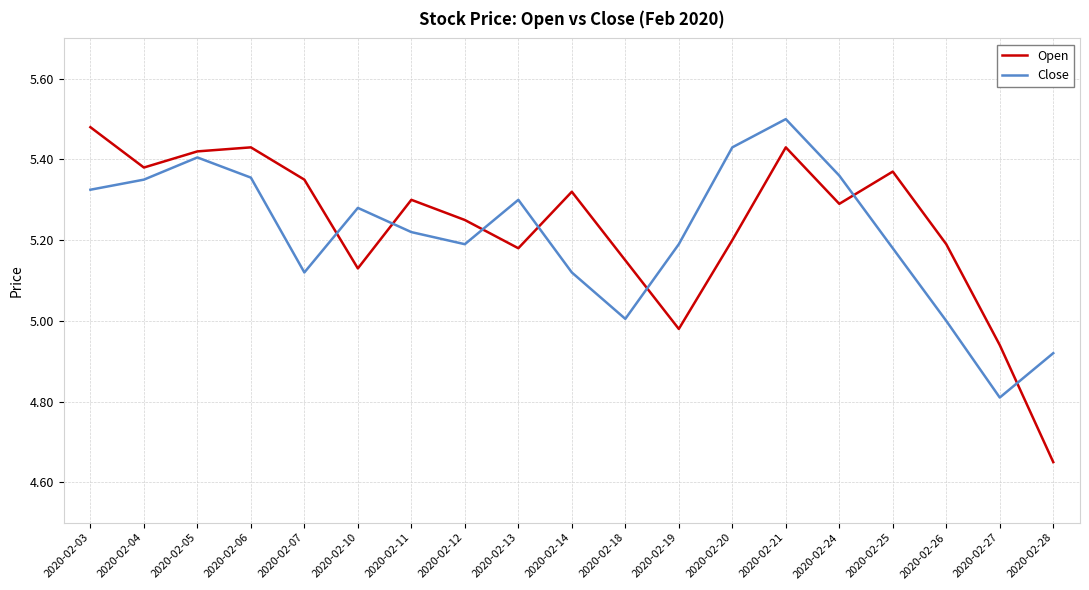

What are all the series names shown in the legend?

Open, Close